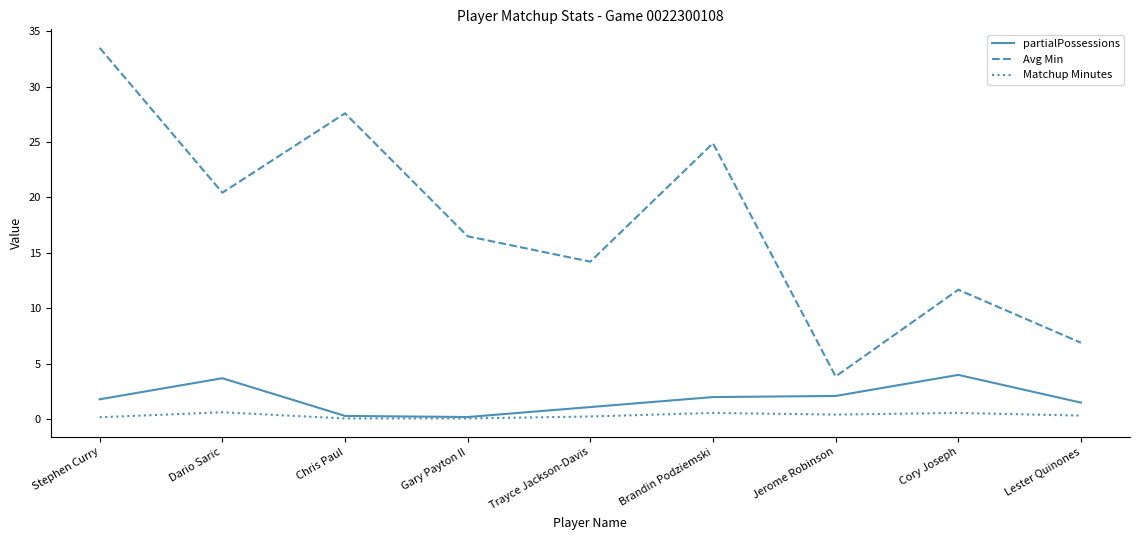

Which series has the largest range (max minus min)?

Avg Min